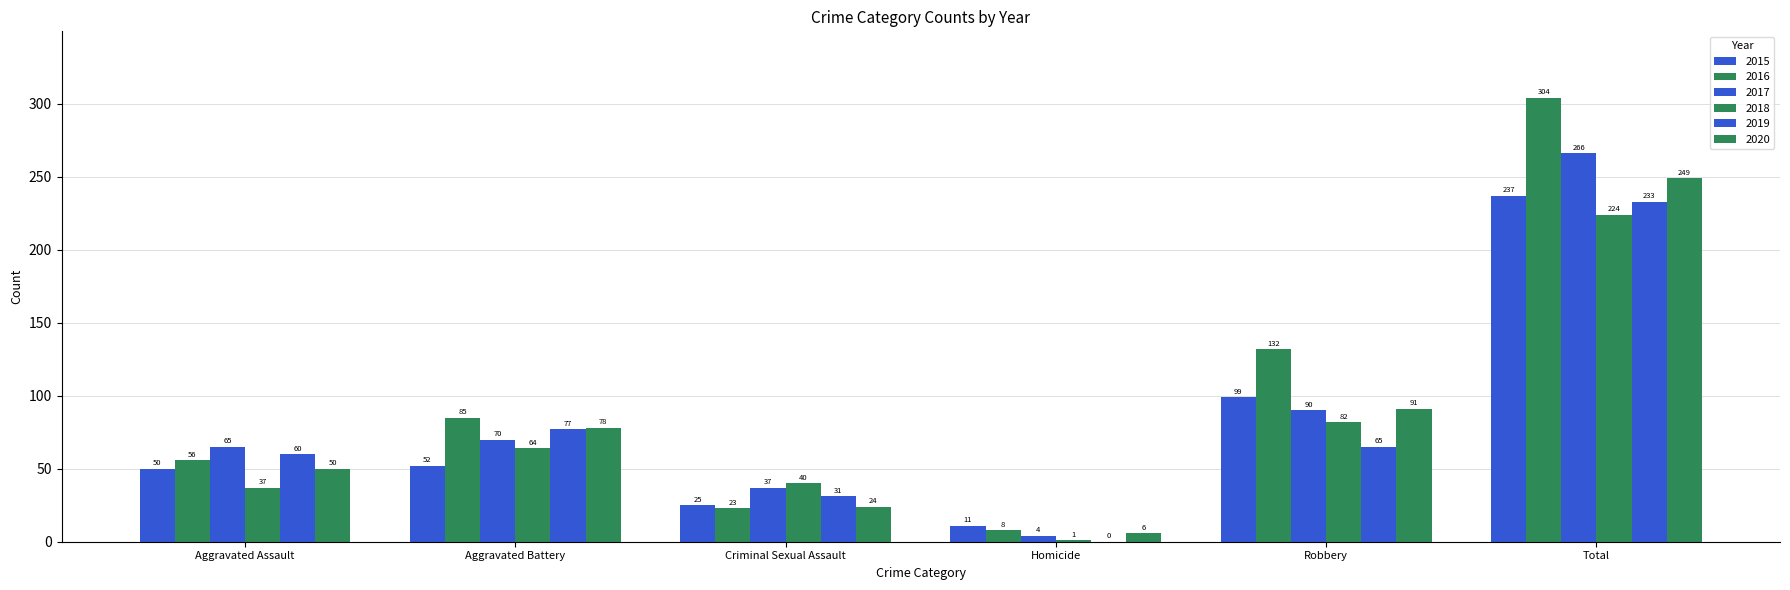

How many groups of bars are there?

6